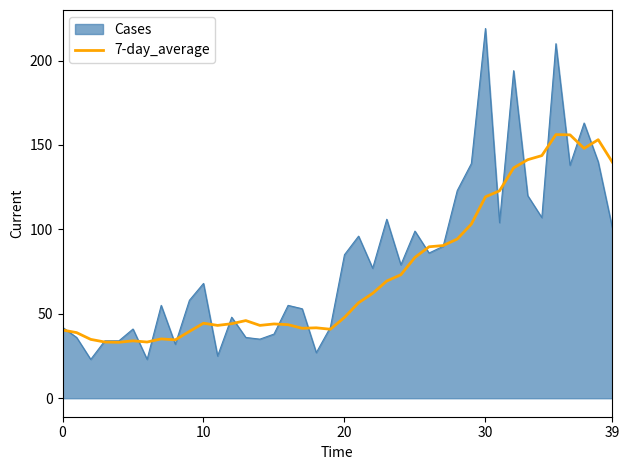

Which series has the widest spread of values?

Cases